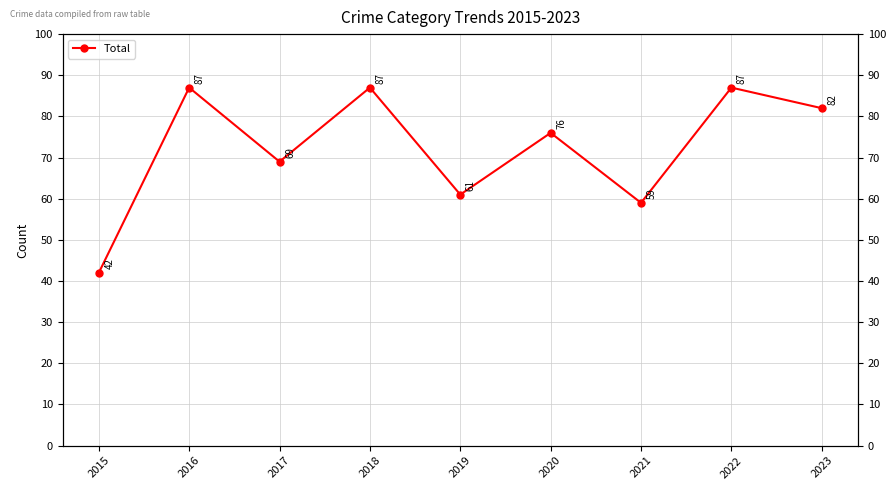

Rank the categories by value from highest to lowest.

2016, 2018, 2022, 2023, 2020, 2017, 2019, 2021, 2015